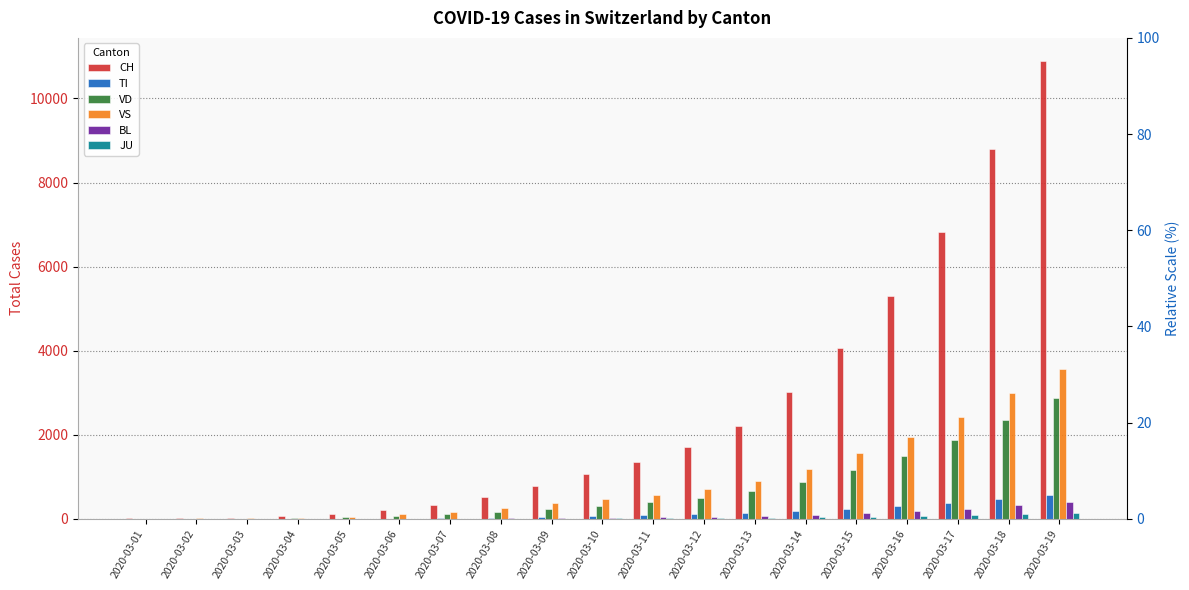

Which category has the highest value in the TI series?

2020-03-19